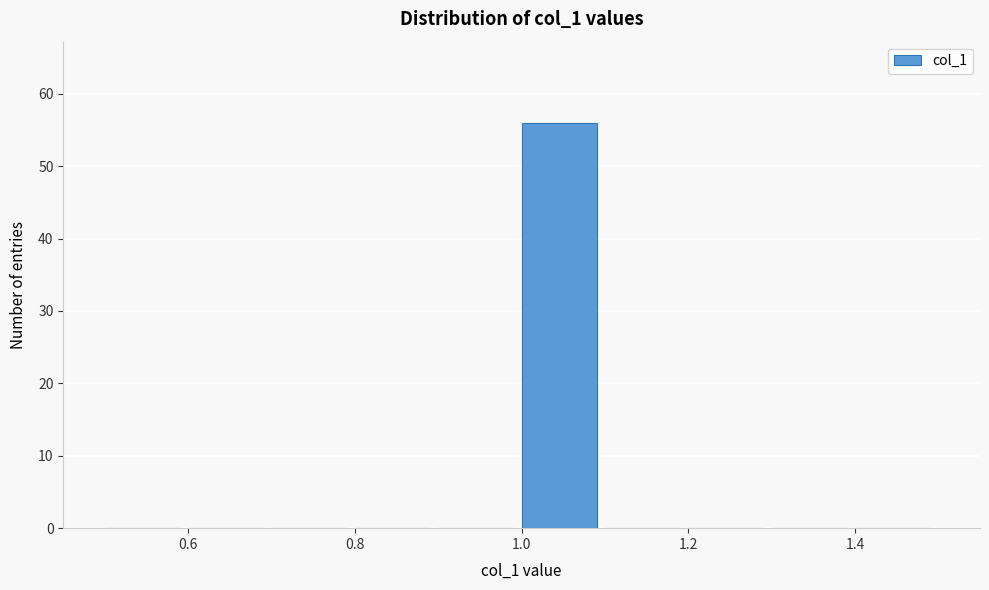

Which range on the x-axis has the tallest bar?

1.0 to 1.1